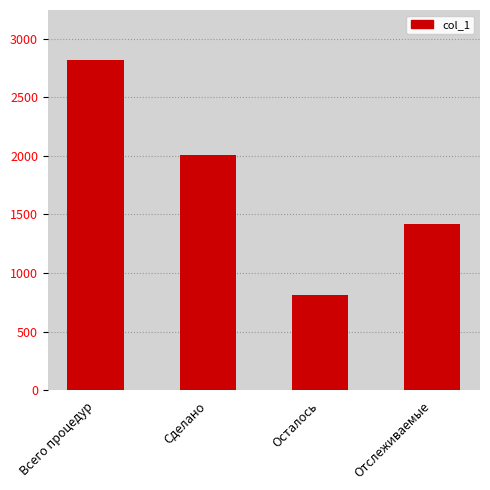

How many data points does each series have?

4